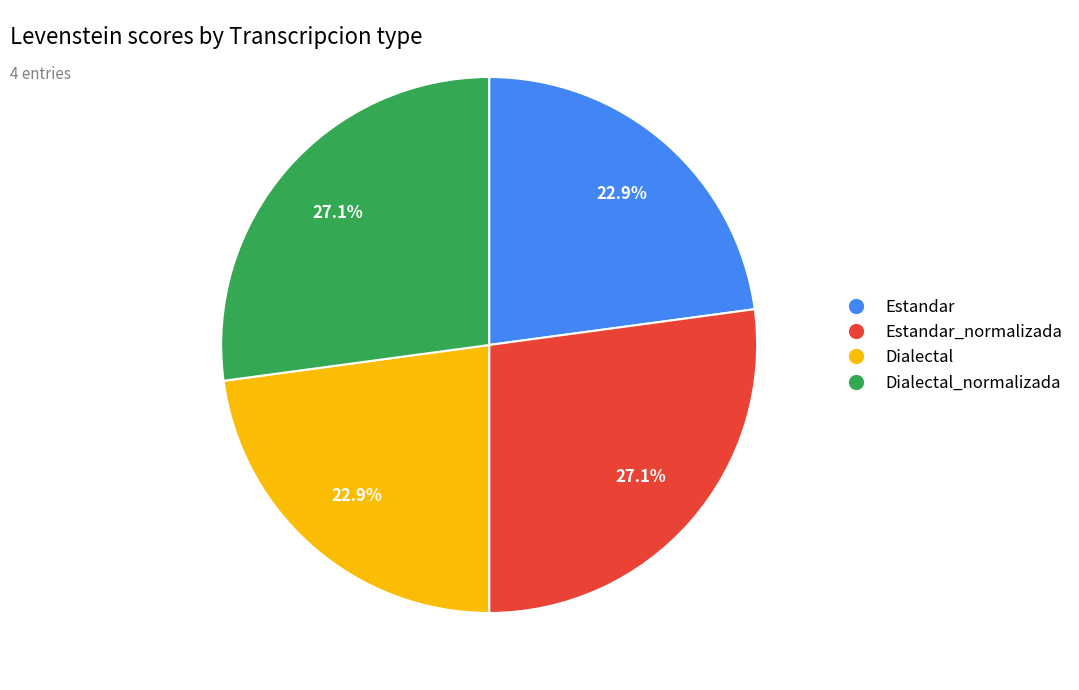

Is there a majority slice in this chart?

No